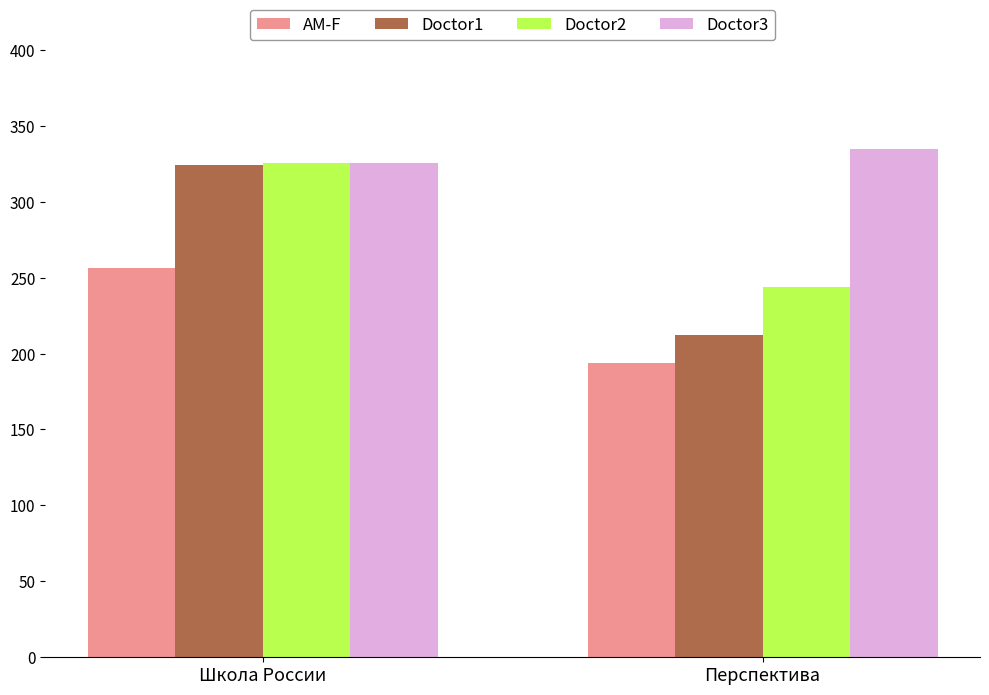

What is the label of the 2nd bar from the right?

Школа России